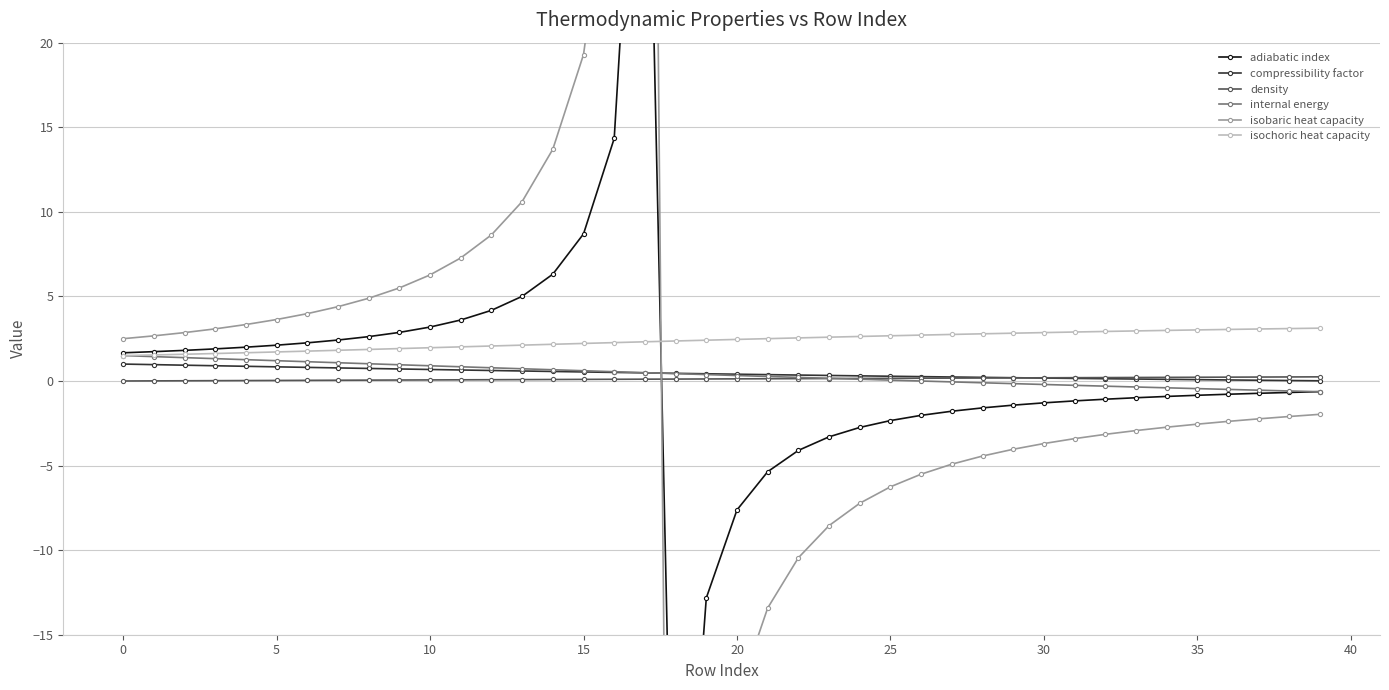

After their last crossing, which series has the higher values: isochoric heat capacity or adiabatic index?

isochoric heat capacity